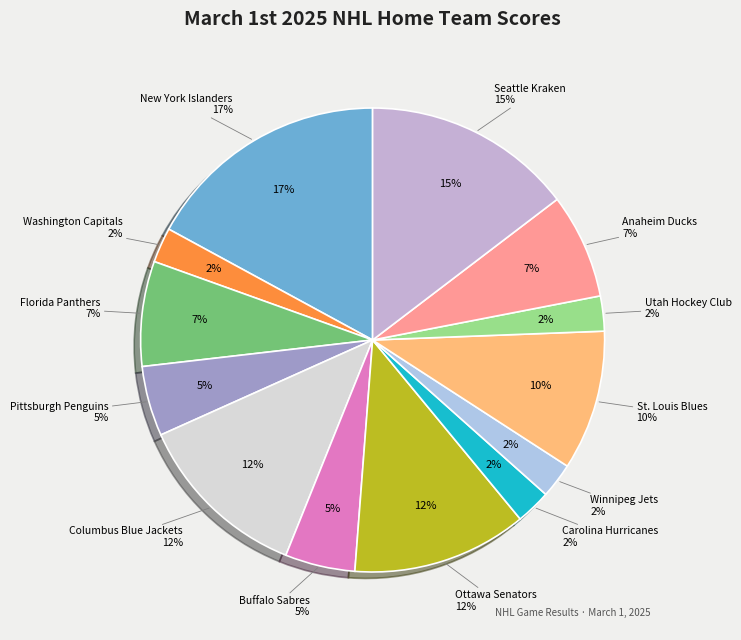

Which has a higher value, New York Islanders or Anaheim Ducks?

New York Islanders